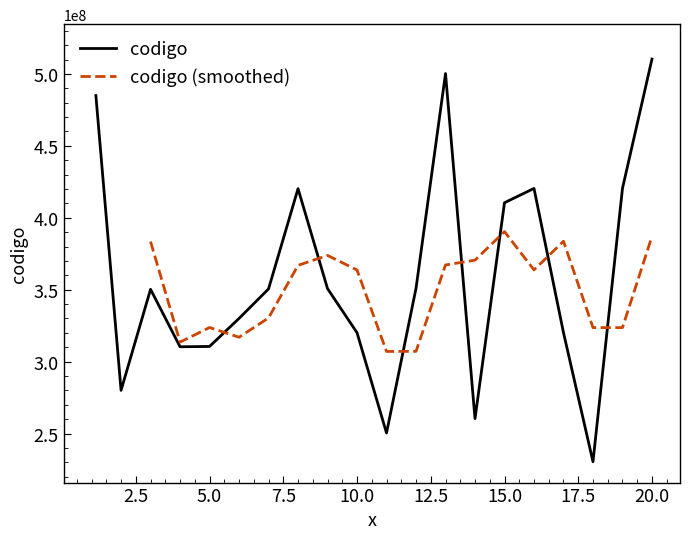

The chart shows a value of 330040705 at 6. True or false?

True